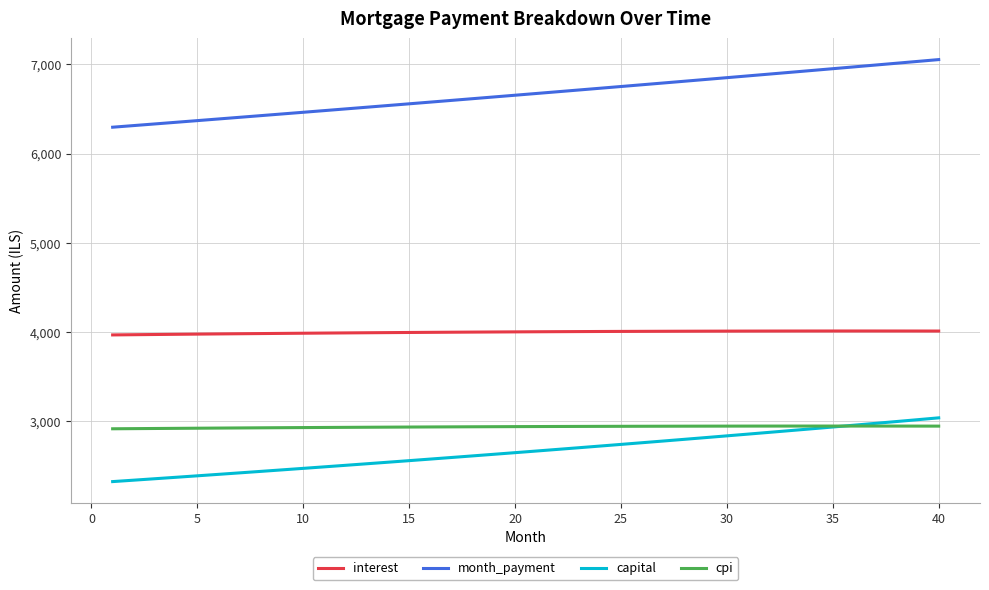

How many values in the cpi series exceed 2943?

20